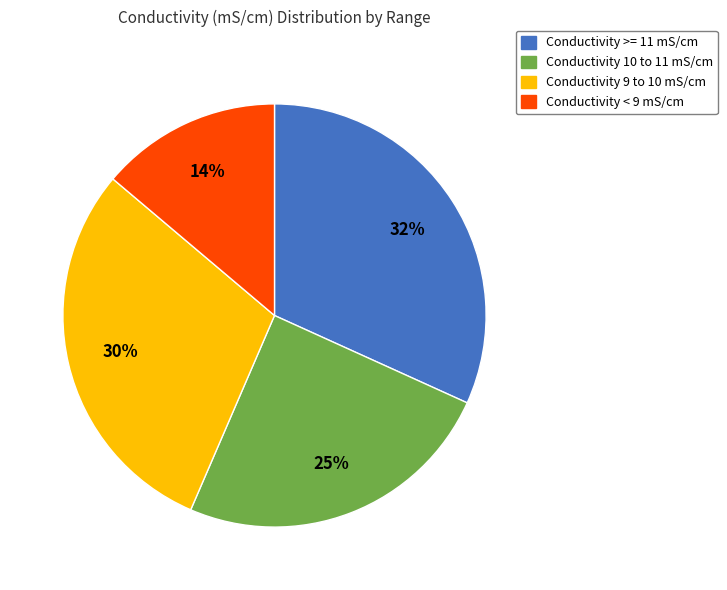

Count the number of slices in the pie.

4